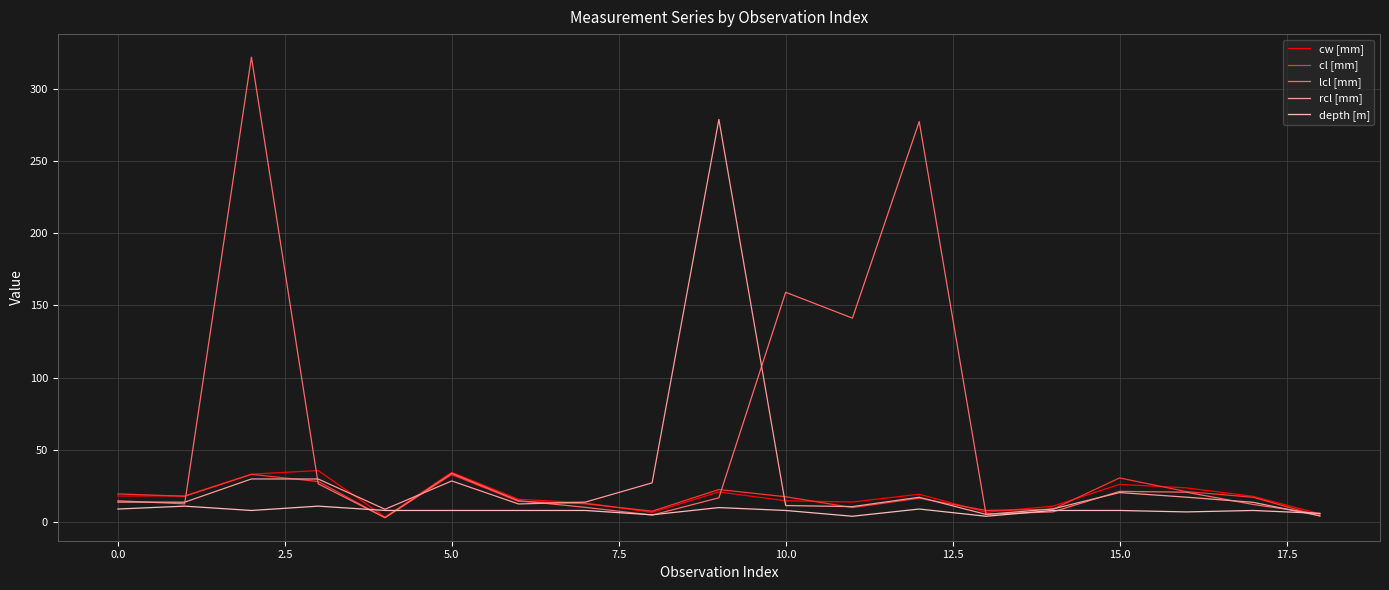

Which series has the widest spread of values?

lcl [mm]